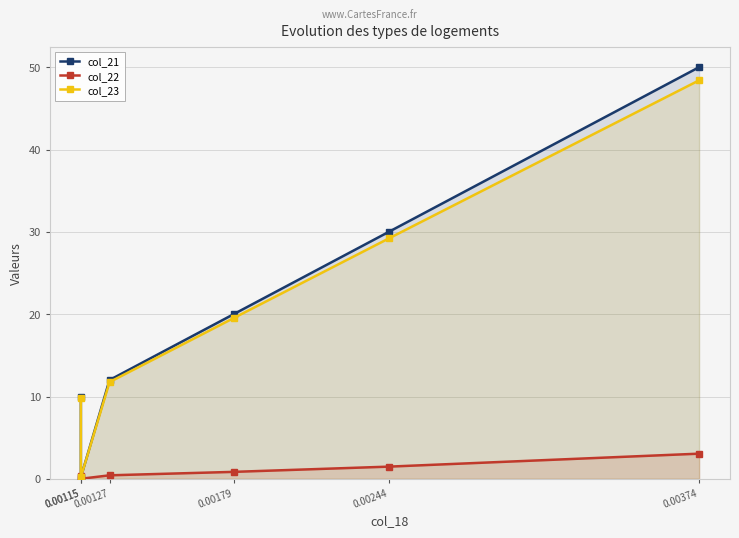

Rank the series at 0.00115 from highest to lowest value.

col_21, col_23, col_22